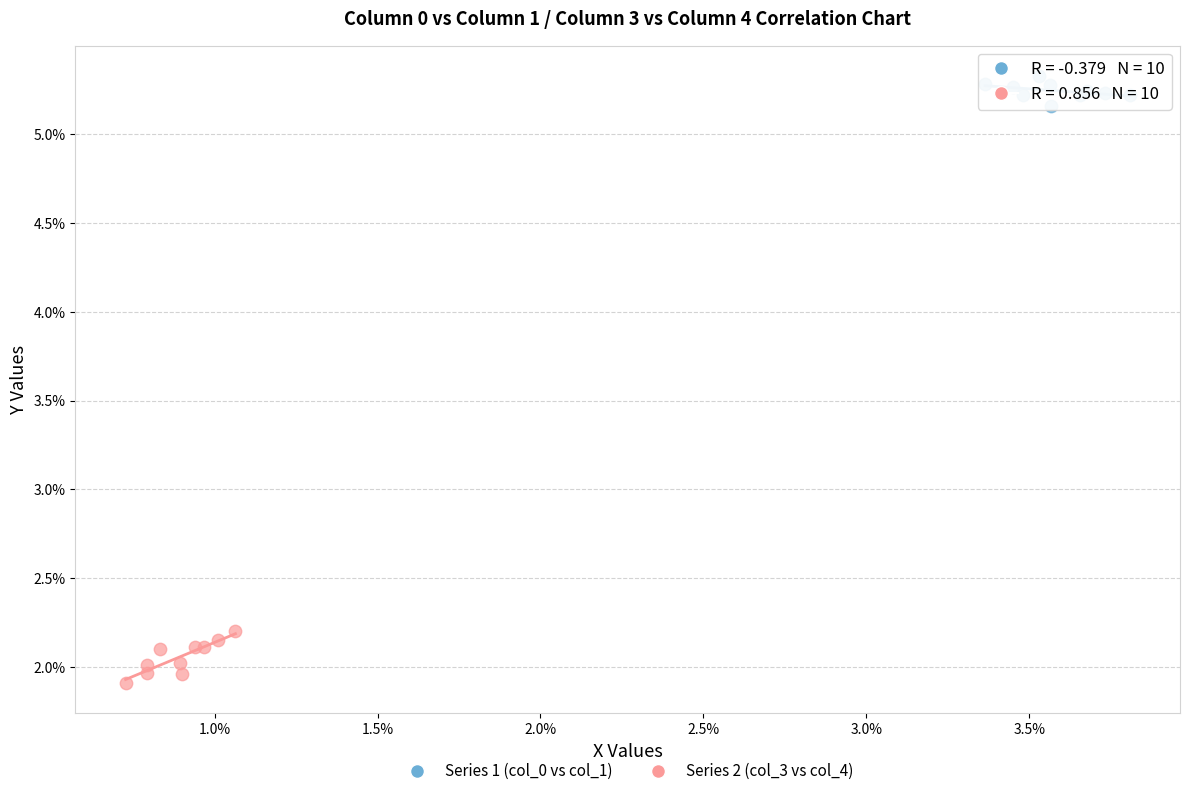

Which series reaches the minimum Y coordinate?

Series 2 (col_3 vs col_4)